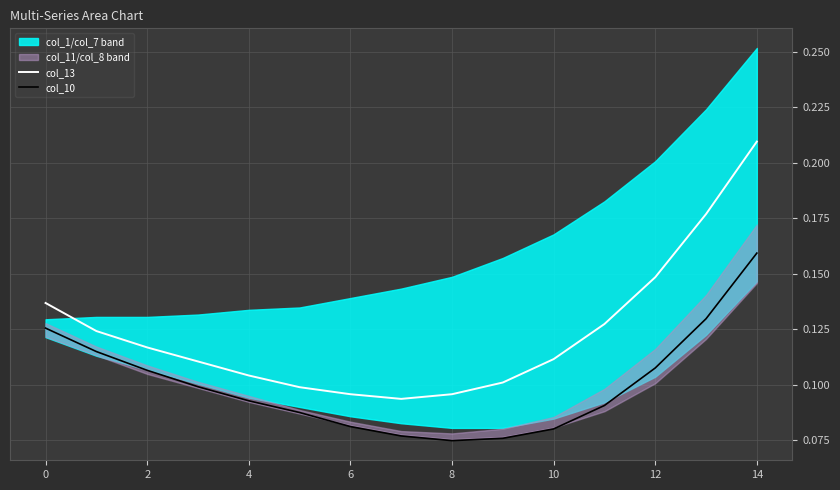

What is the difference between the maximum and minimum values in the col_10 series?

0.1